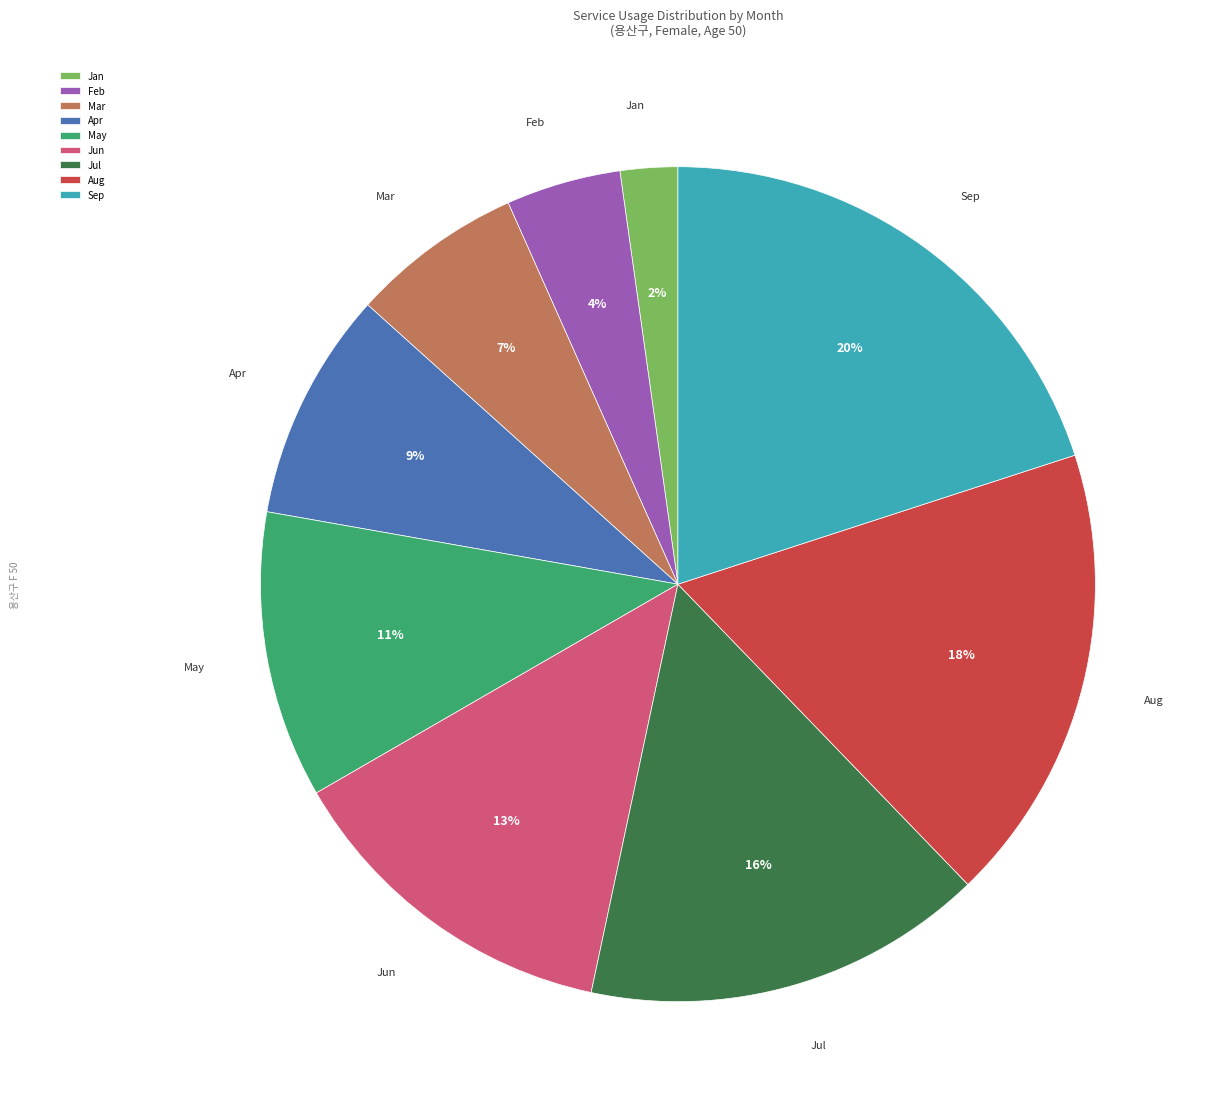

Does Aug represent more than half of the total?

No